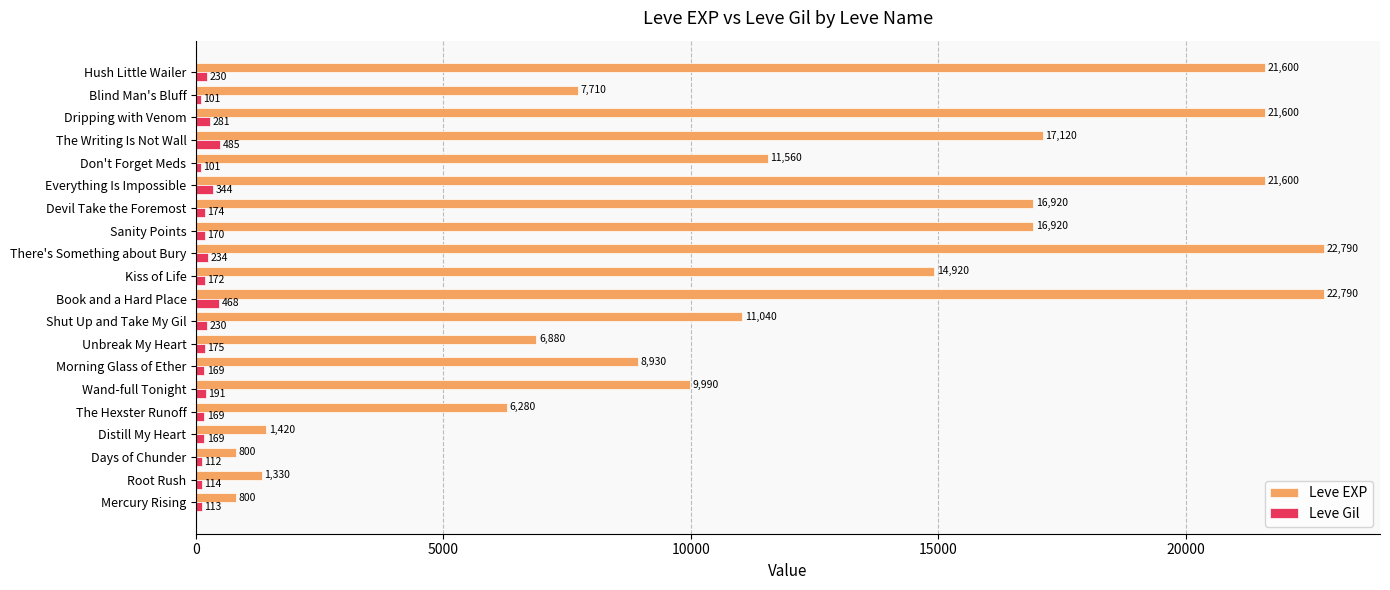

List the series in order of their overall mean, lowest first.

Leve Gil, Leve EXP